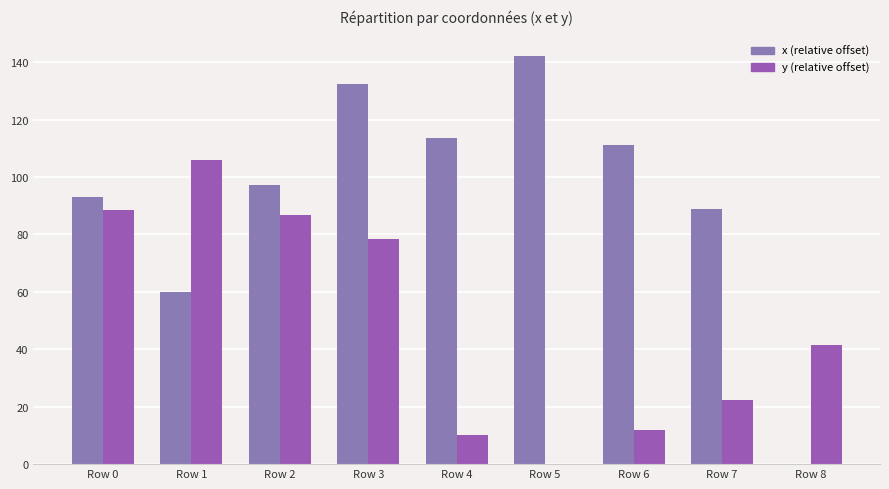

How many data points does each series have?

9